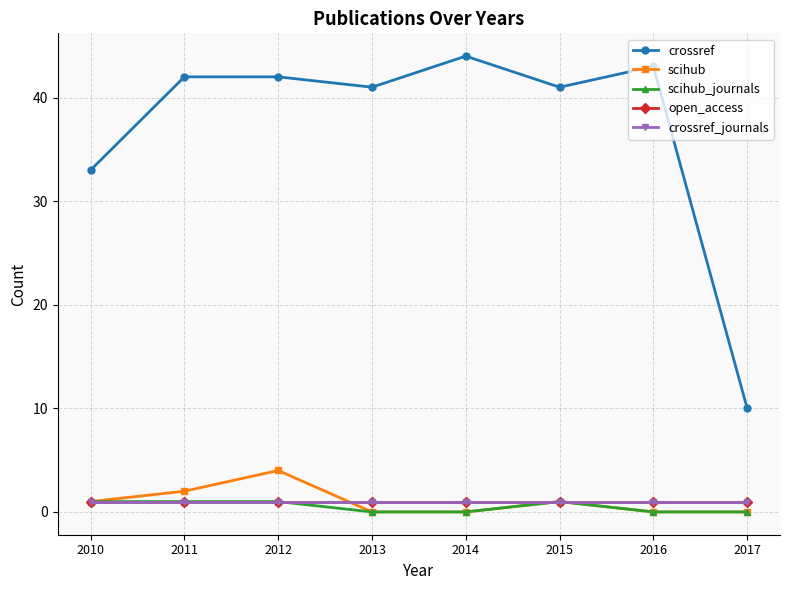

How many series are shown in this chart?

5